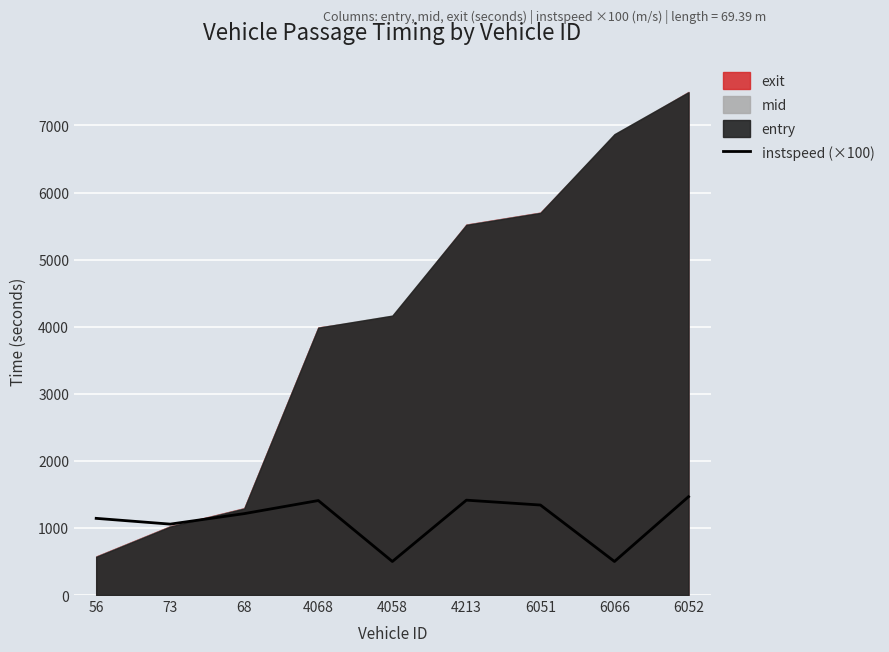

What is the smallest value displayed?

500.0